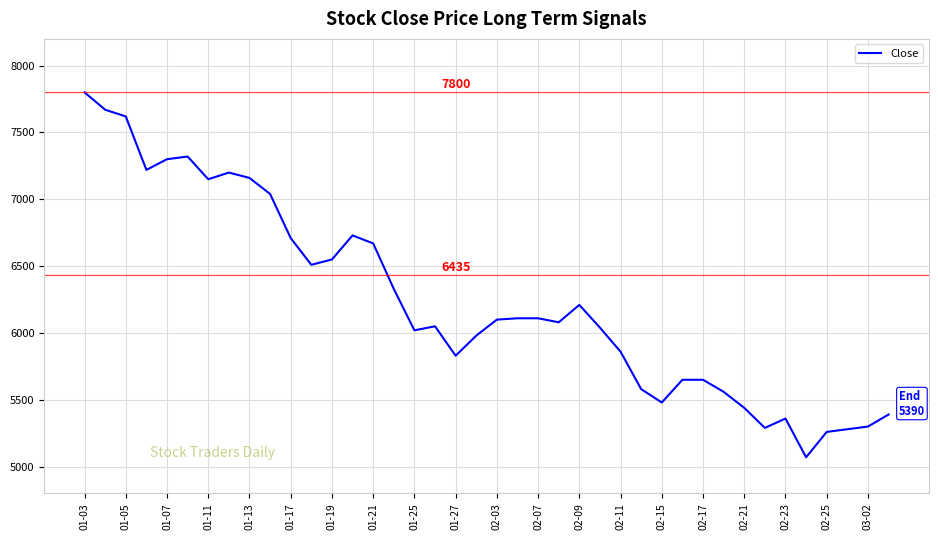

What is the greatest value displayed?

7800